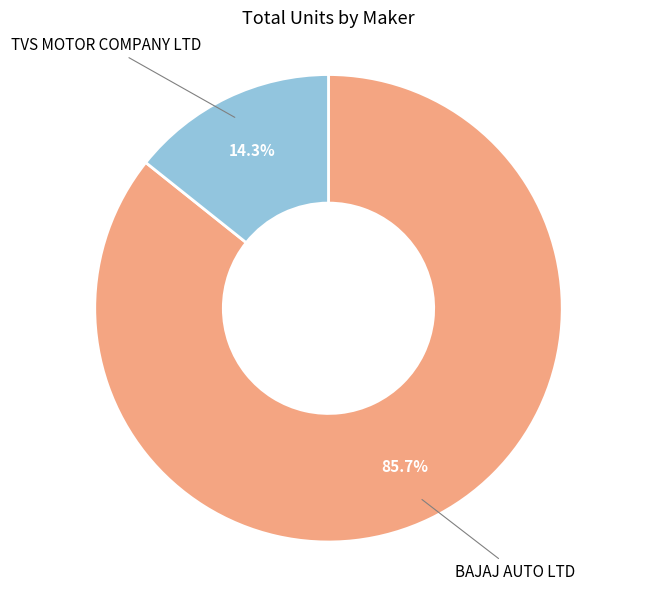

How many segments does this pie chart have?

2